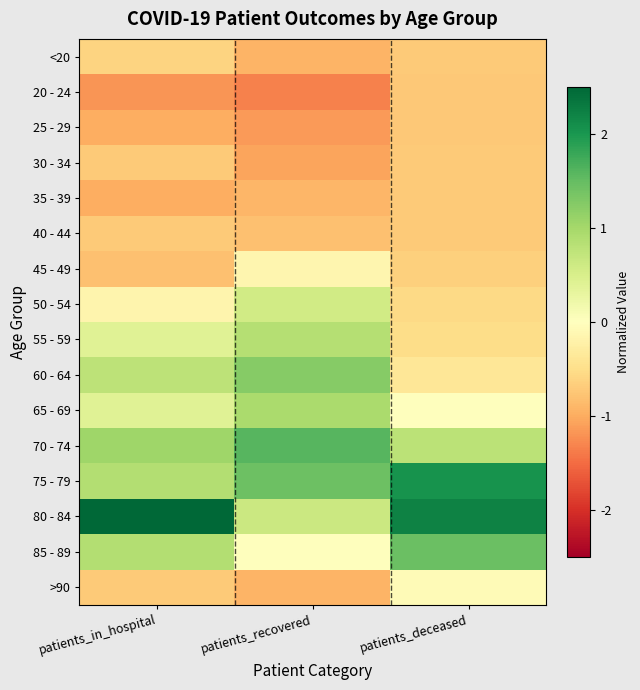

How many distinct data groups are displayed?

16